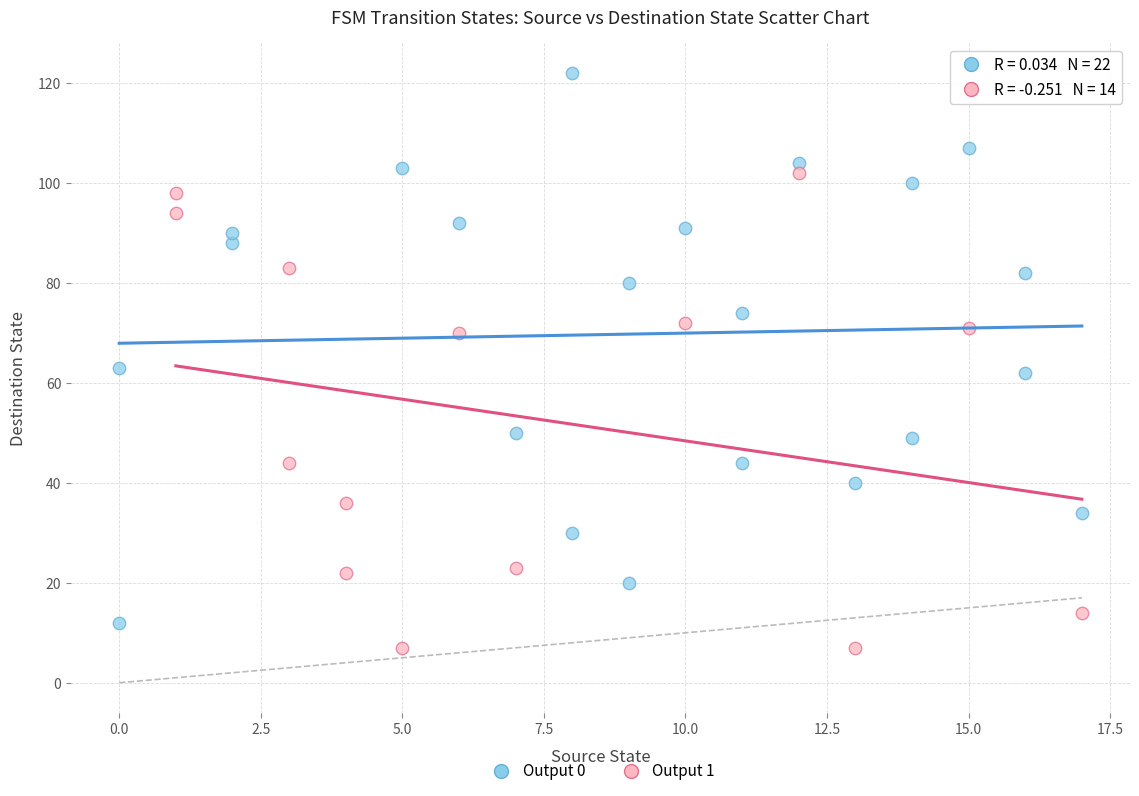

Which series reaches the maximum Y coordinate?

Output 0